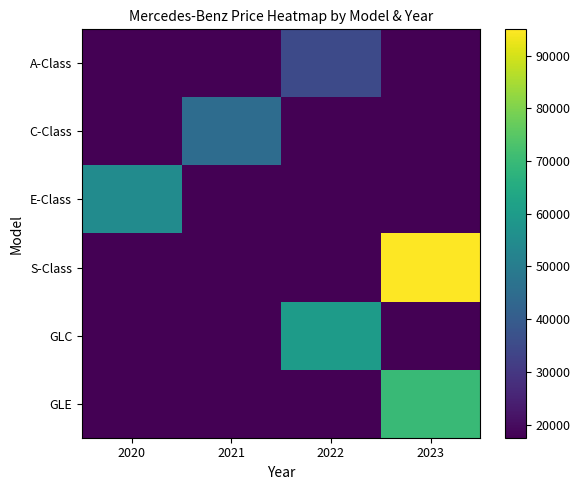

Which series has the largest total across all categories?

S-Class